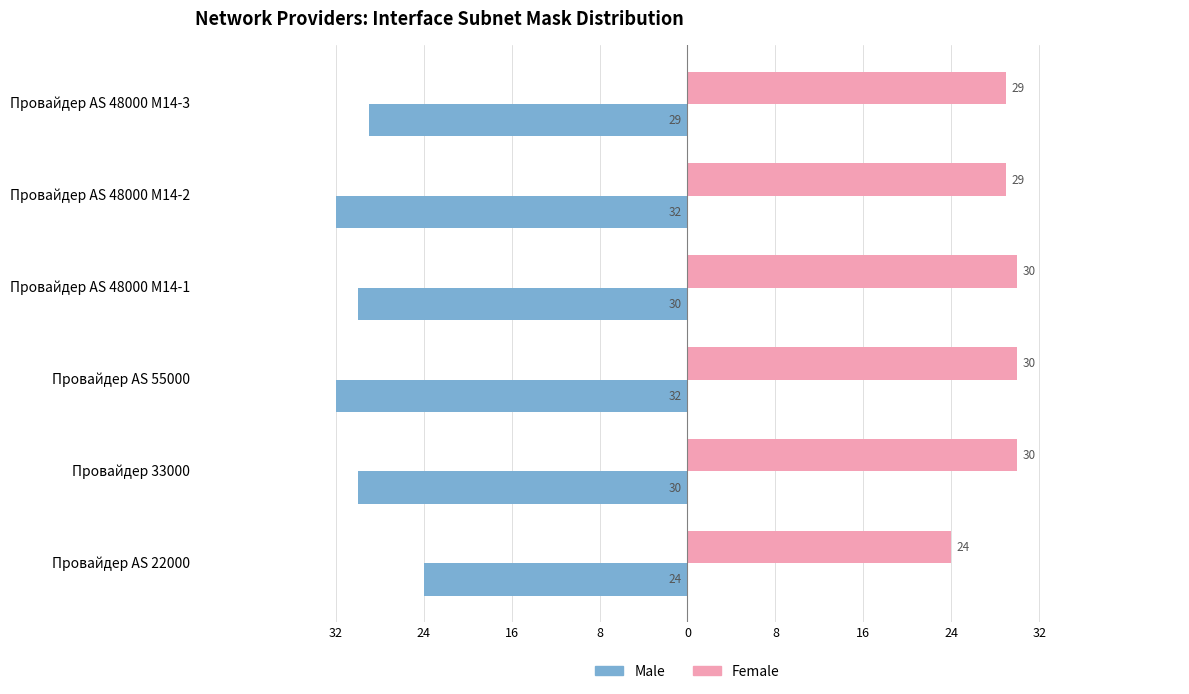

What are all the series names shown in the legend?

Male, Female